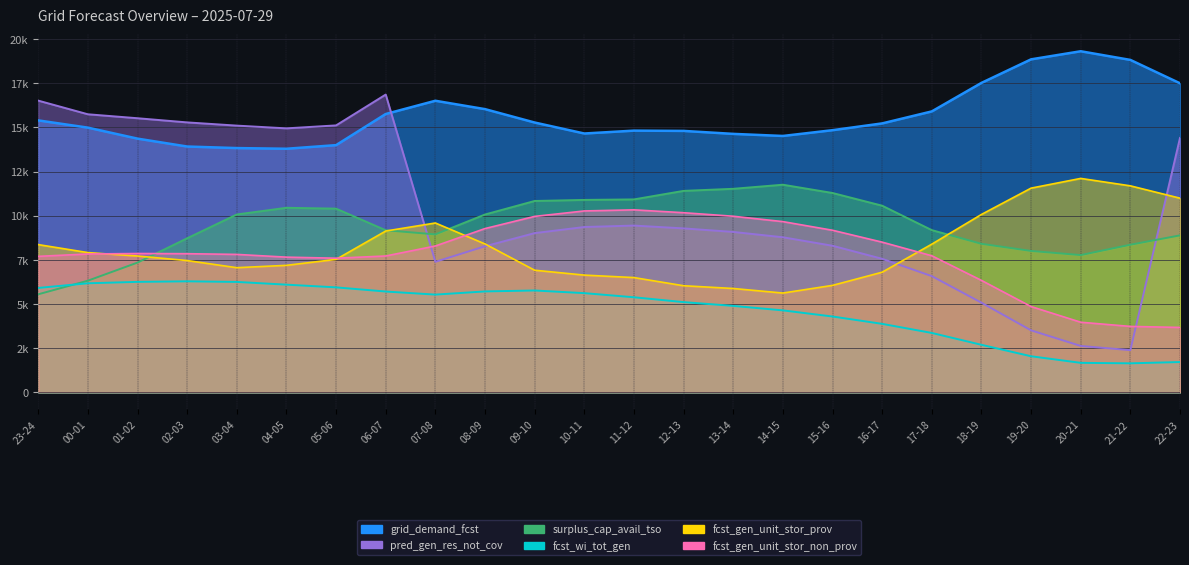

Reading left to right, transcribe all the data shown in this chart.

fcst_wi_tot_gen: 23-24=5910	00-01=6174	01-02=6254	02-03=6285	03-04=6251	04-05=6096	05-06=5943	06-07=5707	07-08=5533	08-09=5713	09-10=5766	10-11=5616	11-12=5382	12-13=5108	13-14=4894	14-15=4640	15-16=4293	16-17=3877	17-18=3362	18-19=2691	19-20=2042	20-21=1669	21-22=1643	22-23=1715
grid_demand_fcst: 23-24=15396	00-01=14986	01-02=14364	02-03=13917	03-04=13829	04-05=13791	05-06=13996	06-07=15759	07-08=16508	08-09=16034	09-10=15276	10-11=14654	11-12=14817	12-13=14801	13-14=14633	14-15=14515	15-16=14842	16-17=15226	17-18=15905	18-19=17519	19-20=18853	20-21=19311	21-22=18821	22-23=17497
pred_gen_res_not_cov: 23-24=16516	00-01=15743	01-02=15519	02-03=15283	03-04=15101	04-05=14946	05-06=15113	06-07=16859	07-08=7389	08-09=8270	09-10=9014	10-11=9360	11-12=9442	12-13=9282	13-14=9082	14-15=8780	15-16=8299	16-17=7560	17-18=6579	18-19=5076	19-20=3509	20-21=2626	21-22=2388	22-23=14406
surplus_cap_avail_tso: 23-24=5550	00-01=6321	01-02=7346	02-03=8723	03-04=10070	04-05=10448	05-06=10400	06-07=9177	07-08=8943	08-09=10068	09-10=10834	10-11=10894	11-12=10923	12-13=11406	13-14=11523	14-15=11754	15-16=11286	16-17=10567	17-18=9184	18-19=8409	19-20=8005	20-21=7771	21-22=8357	22-23=8887
fcst_gen_unit_stor_prov: 23-24=8364	00-01=7912	01-02=7718	02-03=7461	03-04=7057	04-05=7190	05-06=7527	06-07=9132	07-08=9588	08-09=8401	09-10=6913	10-11=6637	11-12=6497	12-13=6035	13-14=5879	14-15=5621	15-16=6055	16-17=6801	17-18=8389	18-19=10071	19-20=11561	20-21=12111	21-22=11691	22-23=10992
fcst_gen_unit_stor_non_prov: 23-24=7699	00-01=7832	01-02=7860	02-03=7849	03-04=7809	04-05=7654	05-06=7594	06-07=7719	07-08=8286	08-09=9272	09-10=9961	10-11=10270	11-12=10332	12-13=10170	13-14=9970	14-15=9666	15-16=9176	16-17=8503	17-18=7732	18-19=6338	19-20=4857	20-21=3969	21-22=3732	22-23=3674